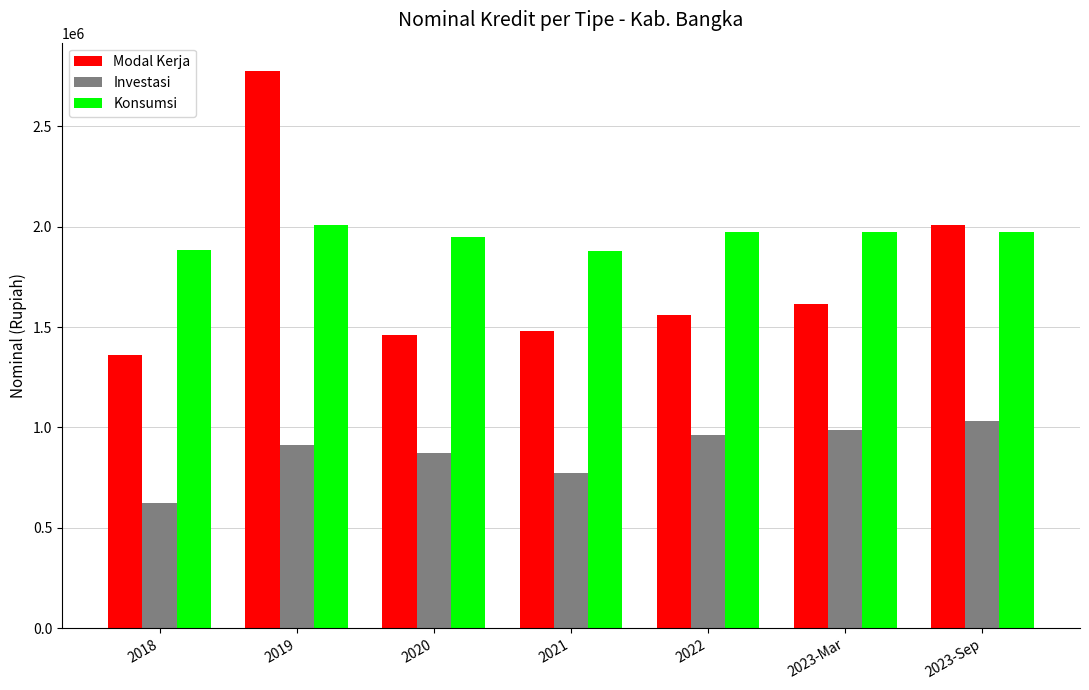

What is the highest value of the Modal Kerja series?

2778820.5